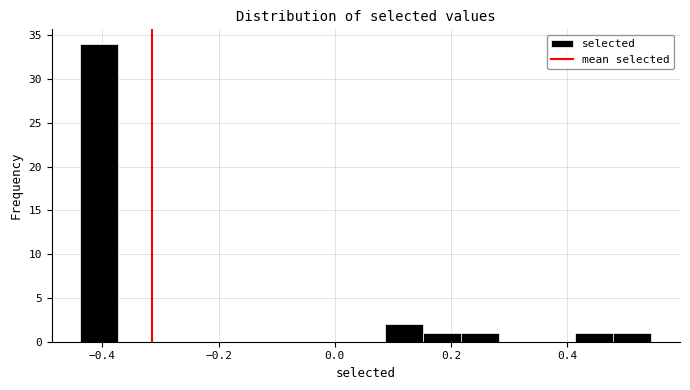

Around what value on the x-axis is the tallest bar? Give the approximate position of its centre, as read against the axis.

-0.40